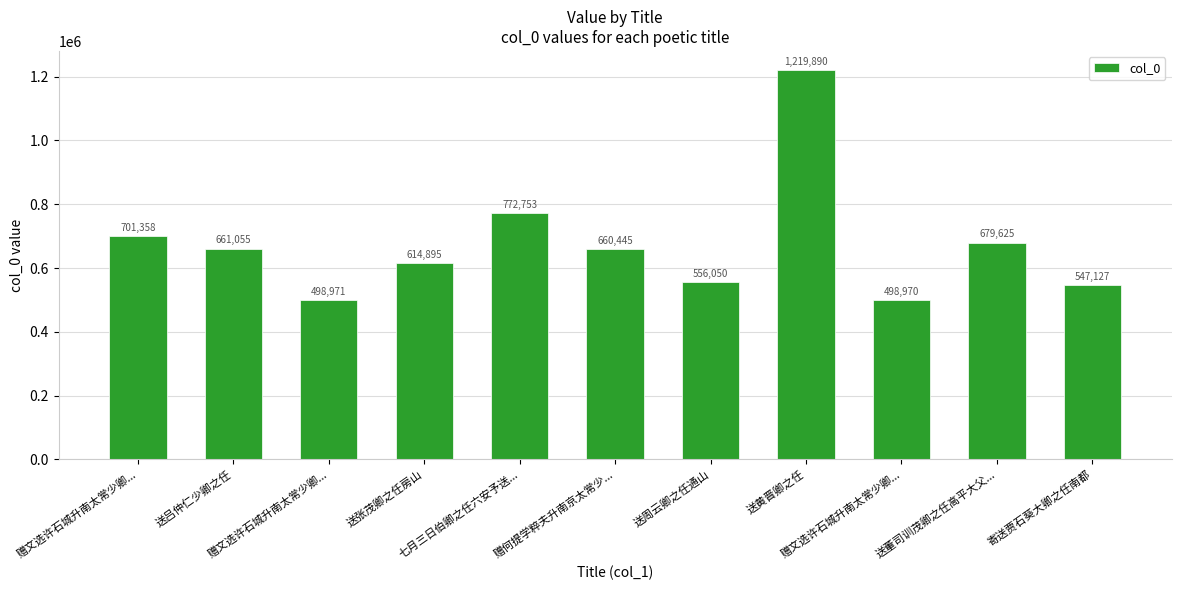

Reading right to left, what are all the values shown in this chart?

寄送贾石葵大卿之任南都=547127	送董司训茂卿之任高平大父...=679625	赠文选许石城升南太常少卿...=498970	送黄晋卿之任=1219890	送周云卿之任通山=556050	赠何提学粹夫升南京太常少...=660445	七月三日伯卿之任六安予送...=772753	送张茂卿之任房山=614895	赠文选许石城升南太常少卿...=498971	送吕仲仁少卿之任=661055	赠文选许石城升南太常少卿...=701358